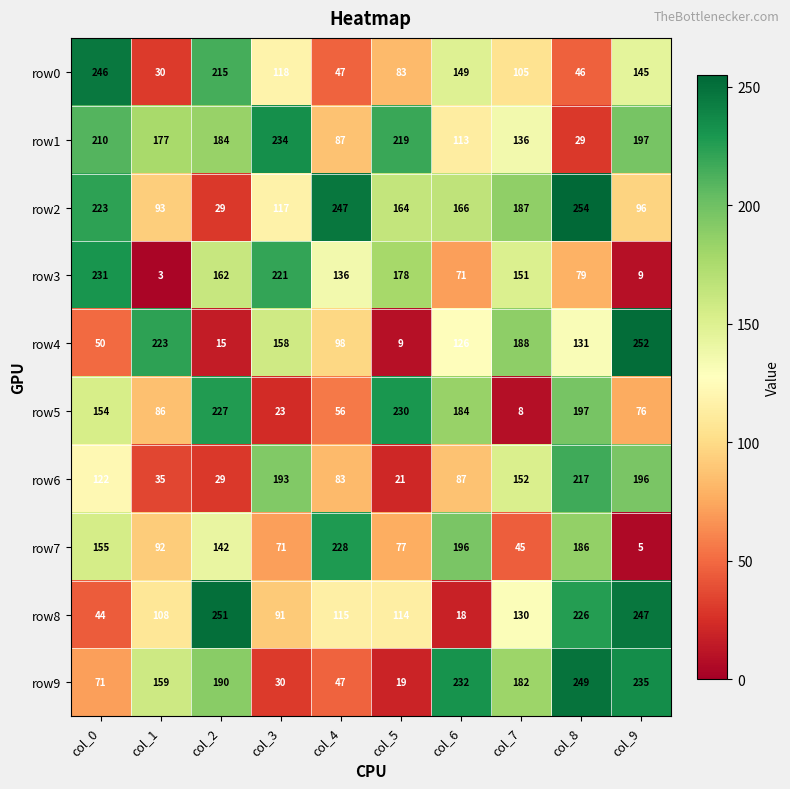

Which series changed the most between col_3 and col_9?

row3